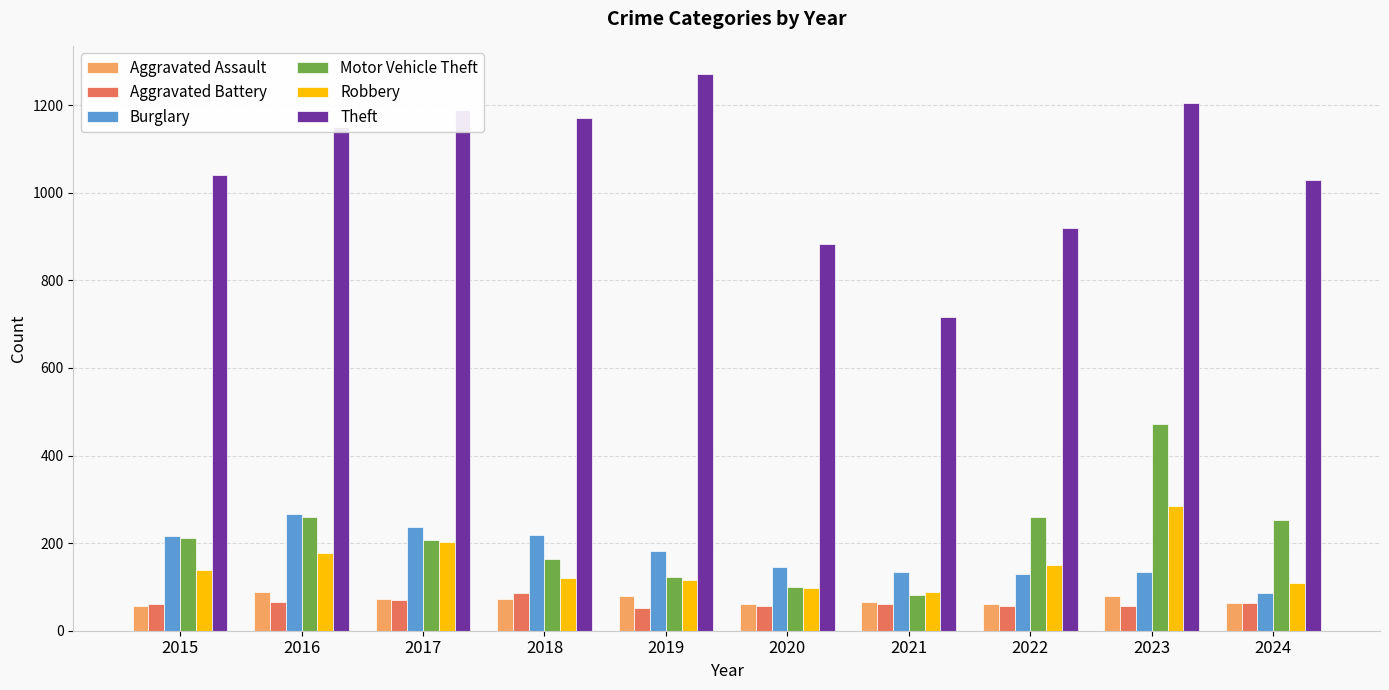

What value does the Motor Vehicle Theft series have at 2022?

259